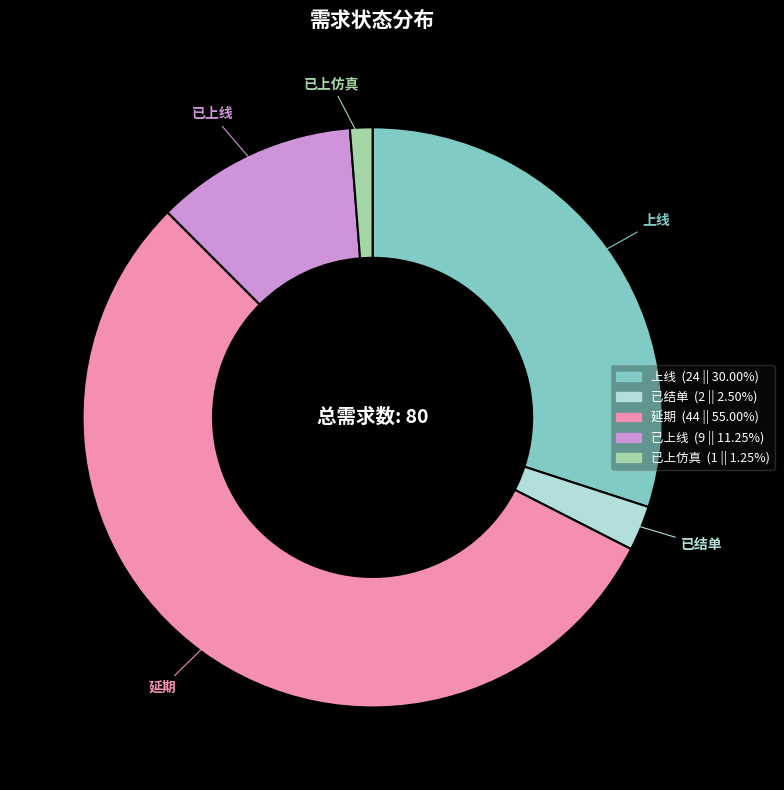

Count the number of slices in the pie.

5